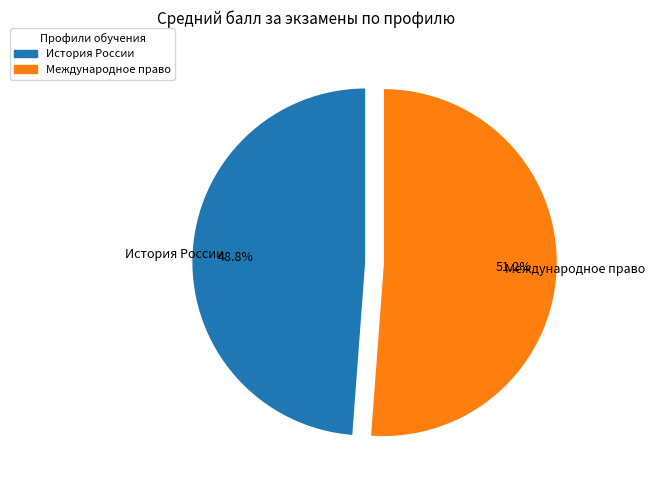

Is there a majority slice in this chart?

Yes